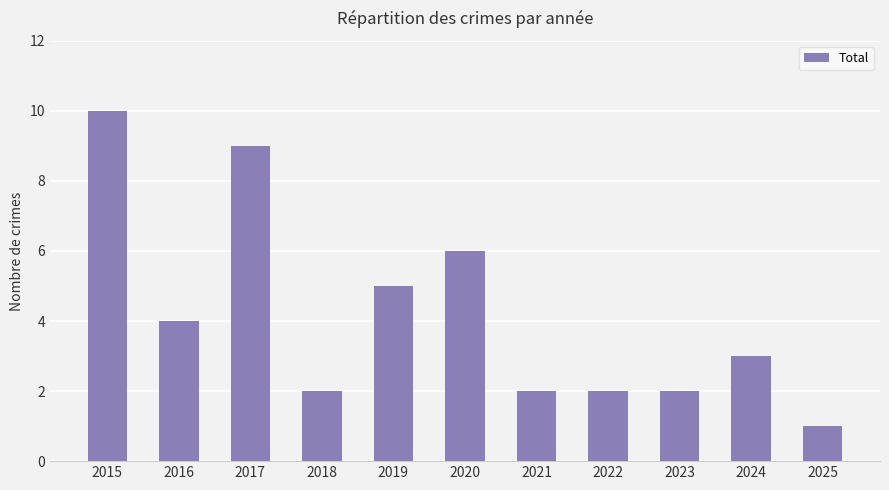

Is it true that the value at 2020 is 6?

True